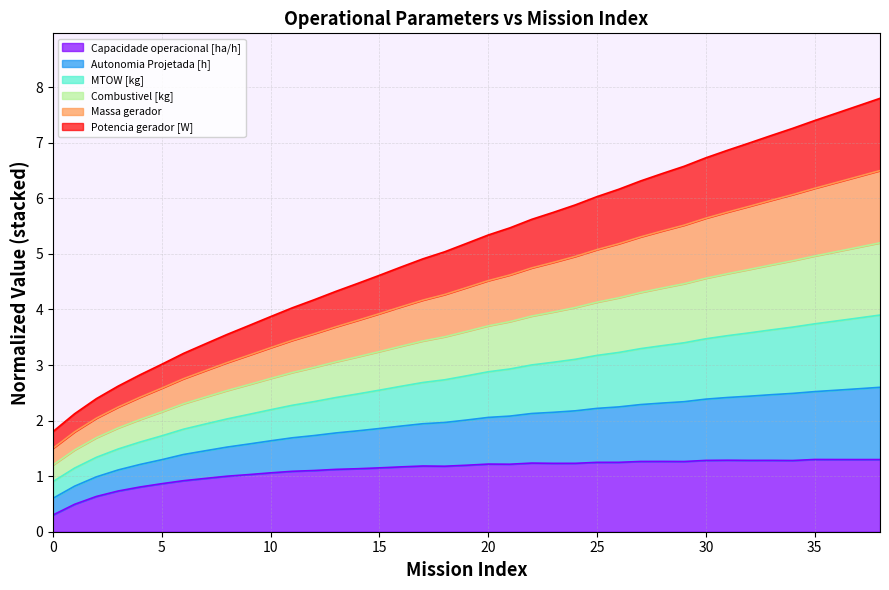

What is the lowest value of the Capacidade operacional [ha/h] series?

0.3